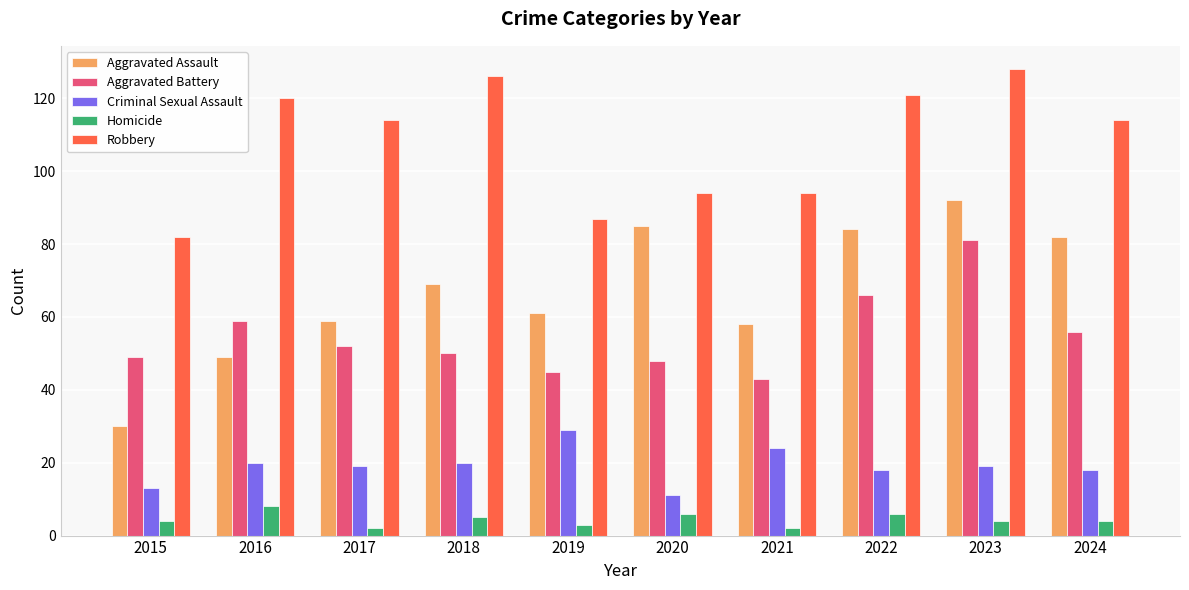

Is it true that Aggravated Assault equals 49 at 2016?

True